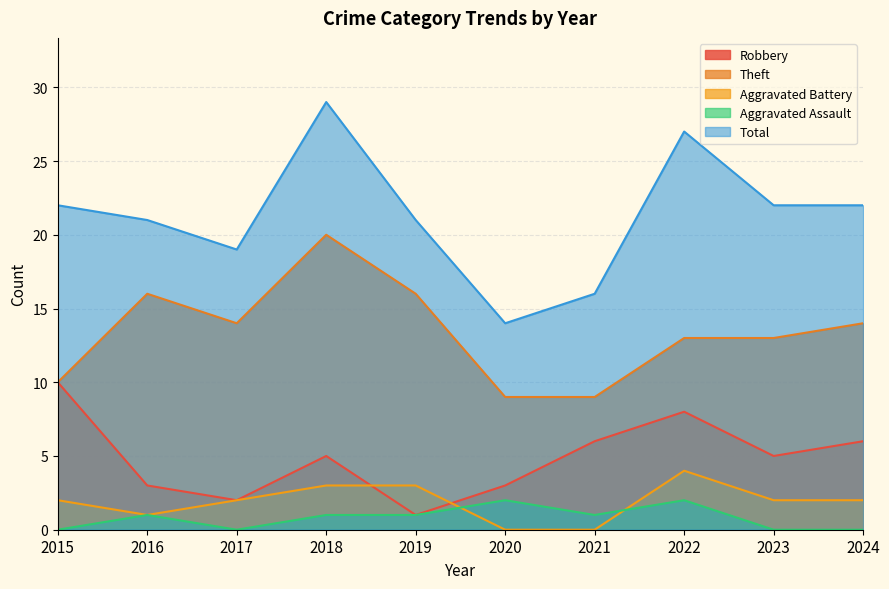

Rank the categories by Theft value from highest to lowest.

2018, 2016, 2019, 2017, 2024, 2022, 2023, 2015, 2020, 2021